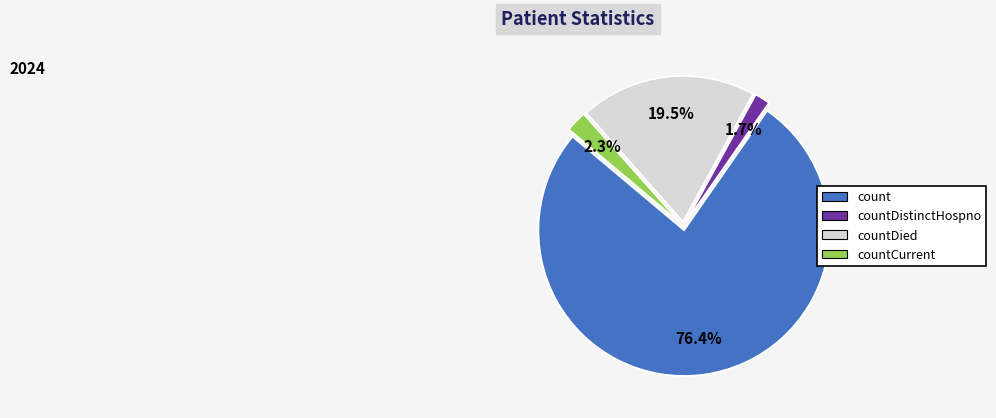

Is there any slice that represents more than half of the pie?

Yes